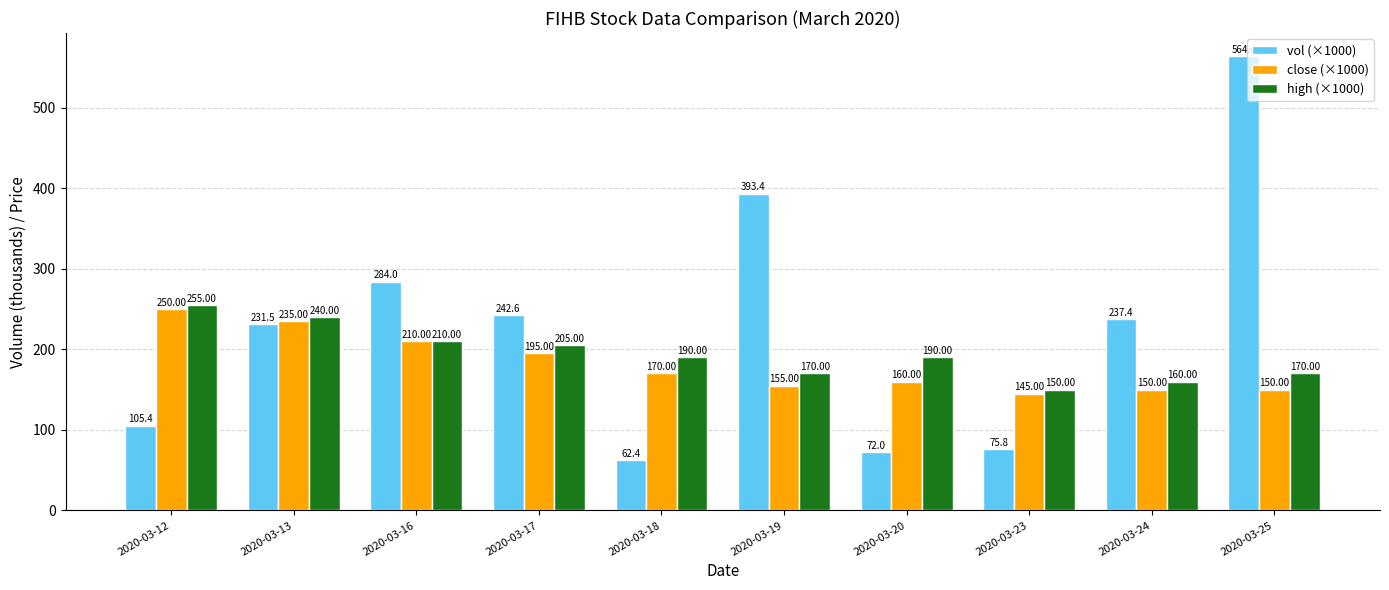

At 2020-03-12, list the series in order from largest to smallest.

high (×1000), close (×1000), vol (×1000)